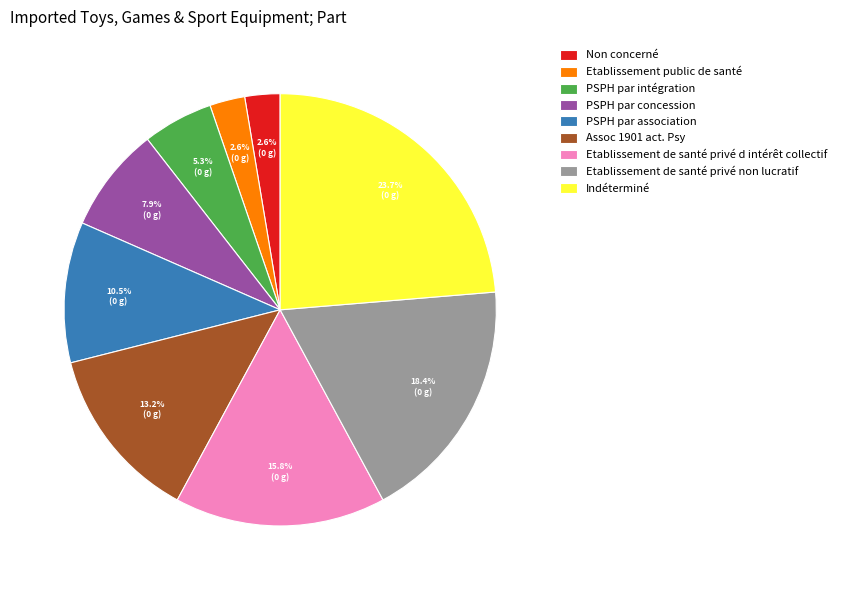

To the nearest percent, what is the average slice percentage?

11%